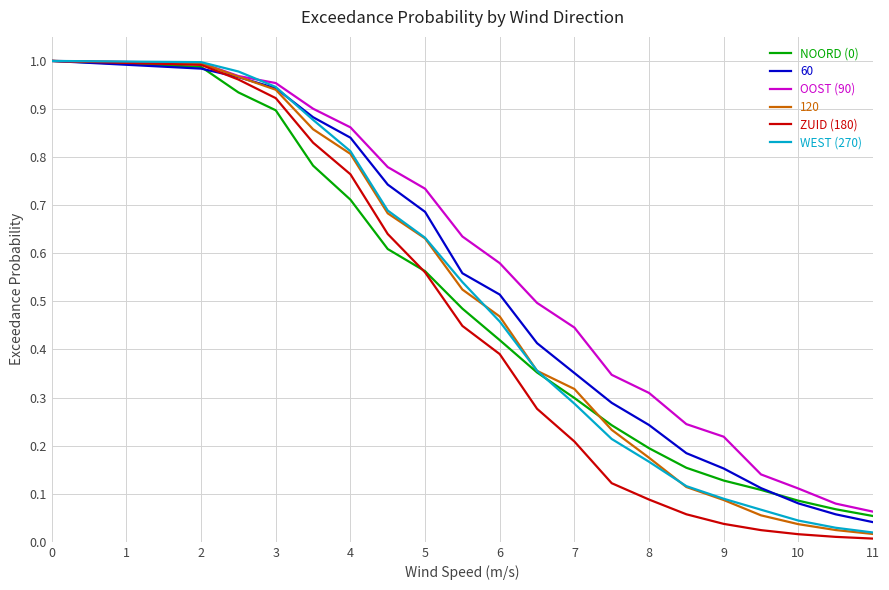

How many series are shown in this chart?

6